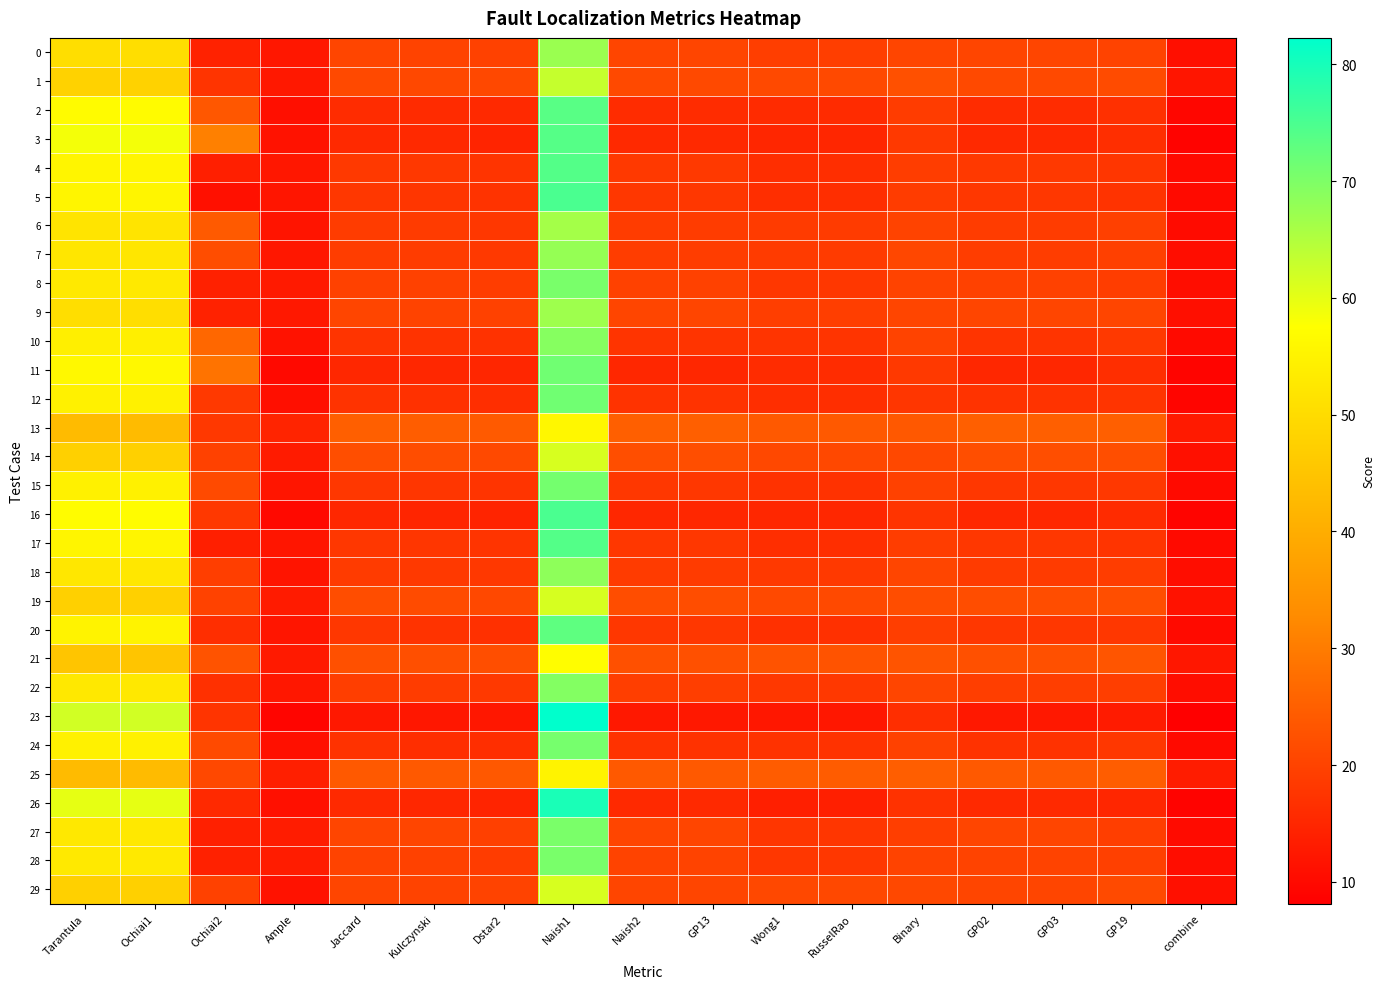

Which has a higher value, Jaccard or combine?

Jaccard